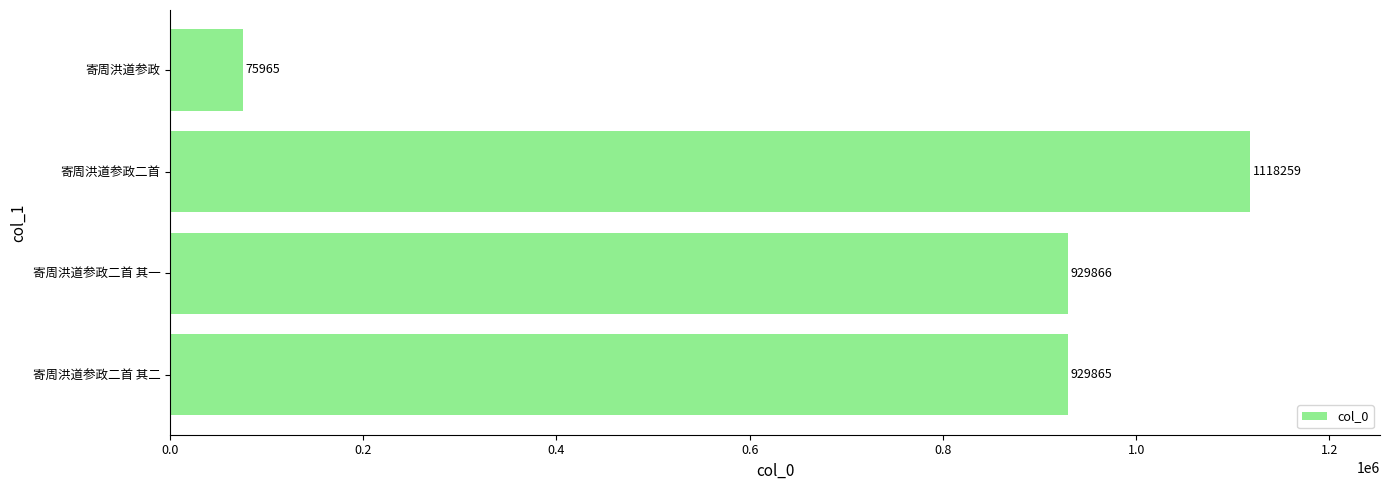

What value does the data have at 寄周洪道参政二首, to the nearest 10?

1118260